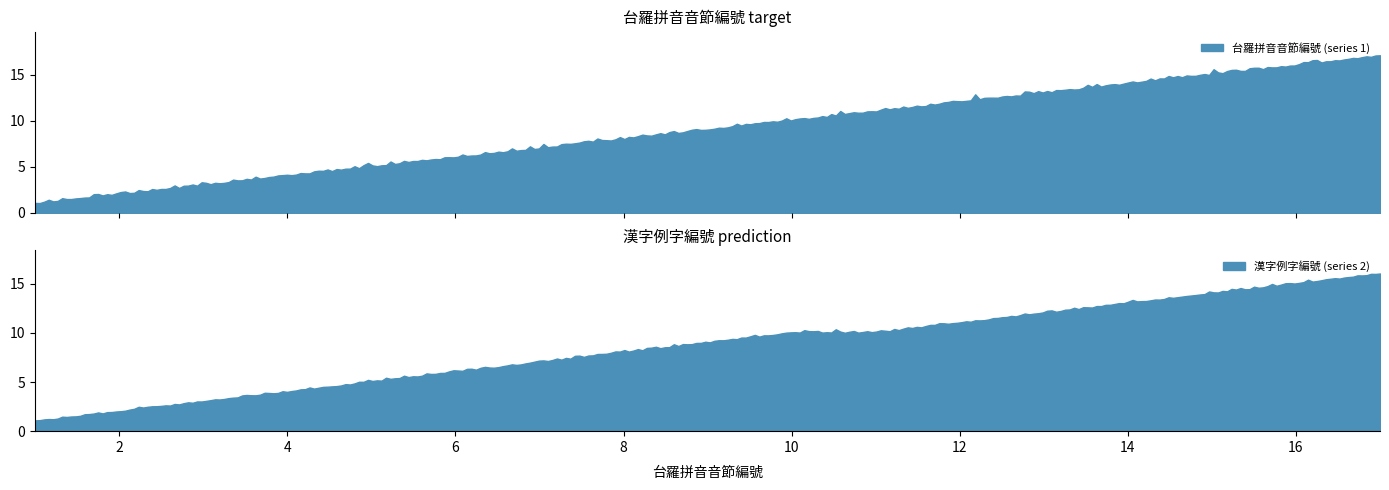

The value of 台羅拼音音節編號 (series 1) at 5 is 2. True or false?

False